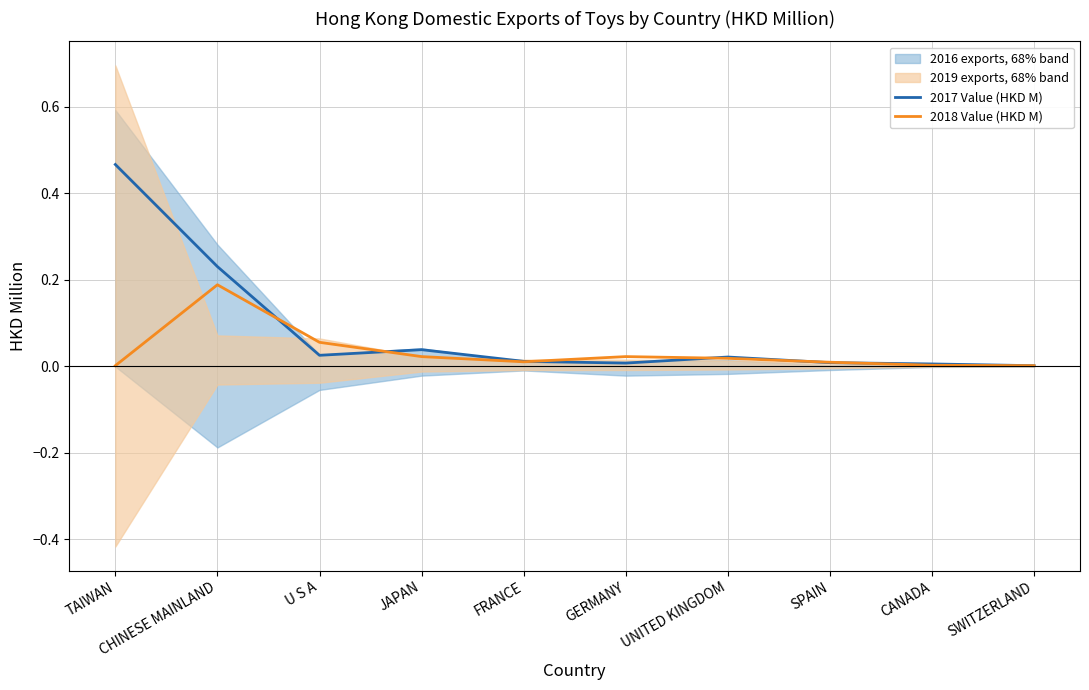

Is the value of 2018 Value (HKD M) at CHINESE MAINLAND greater than the value of 2017 Value (HKD M) at CANADA?

Yes